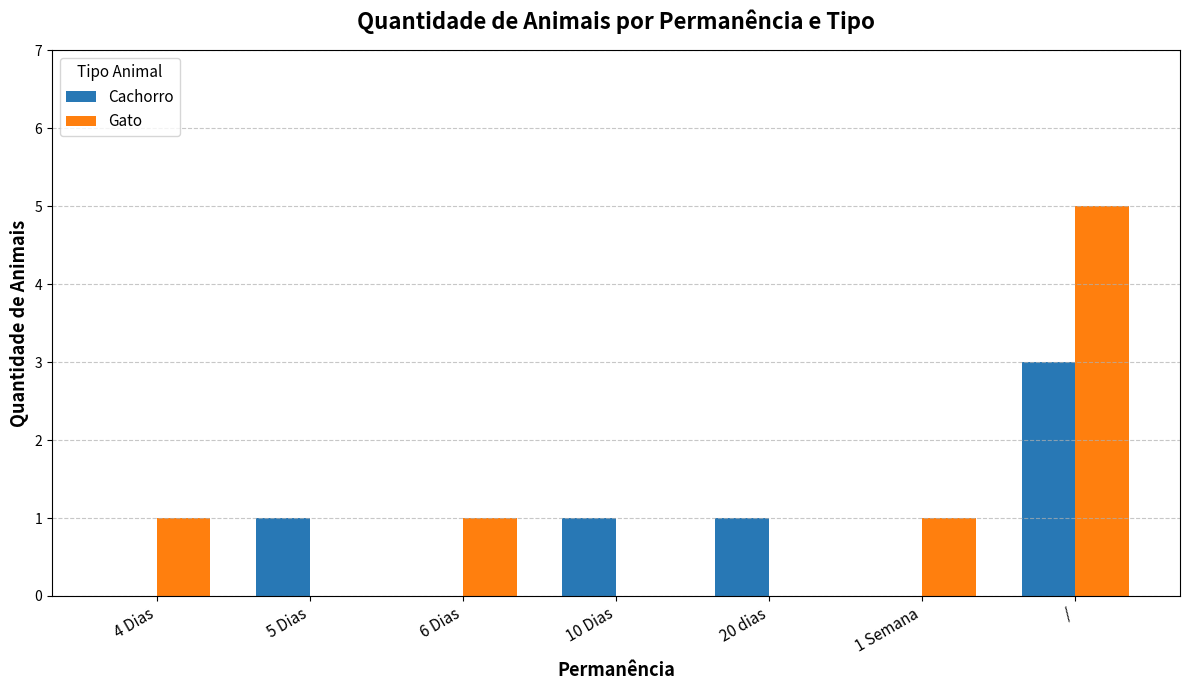

What is the total value across all series at 6 Dias?

1